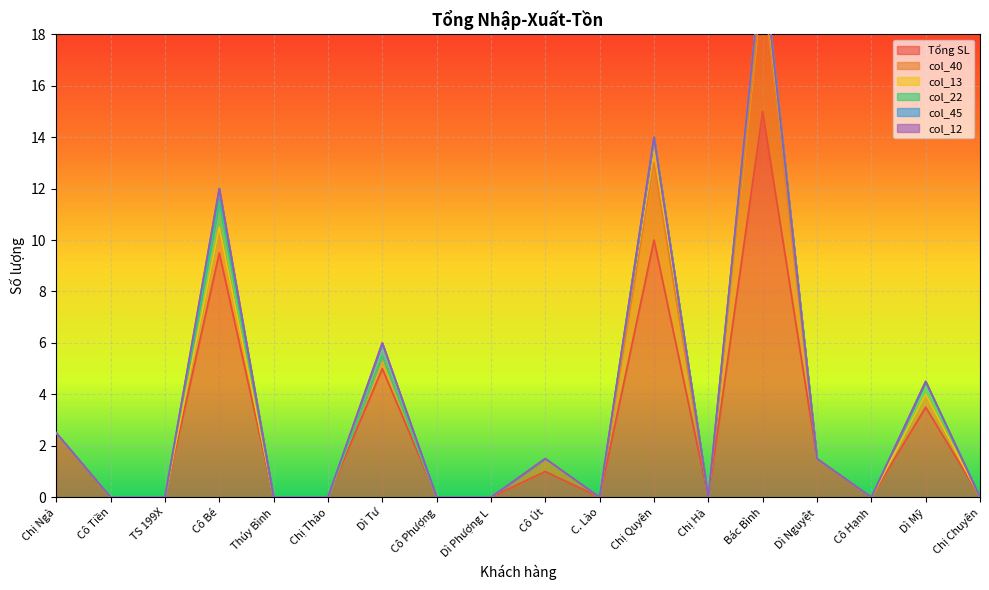

The col_22 series shows 0.0 at Chị Thảo. True or false?

True